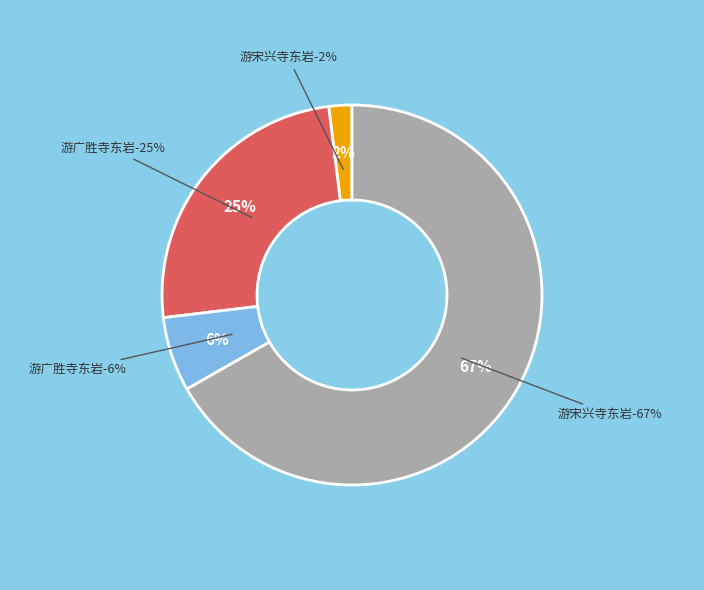

Count the number of slices in the pie.

4